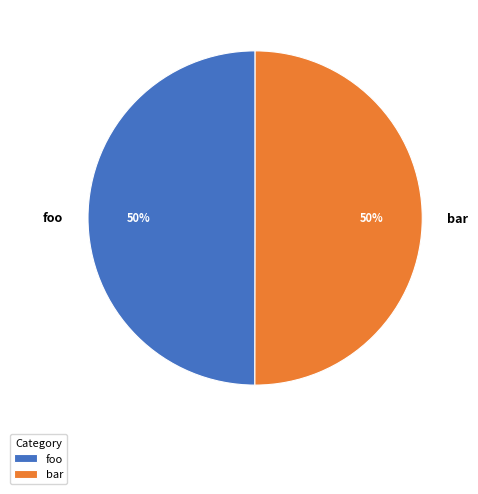

Is the sum of foo and bar greater than half?

Yes